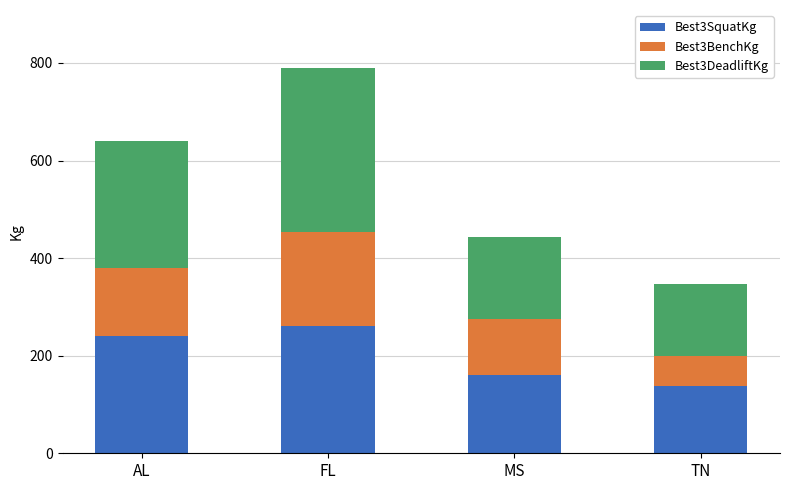

What is the difference between the Best3SquatKg values at MS and FL?

100.0